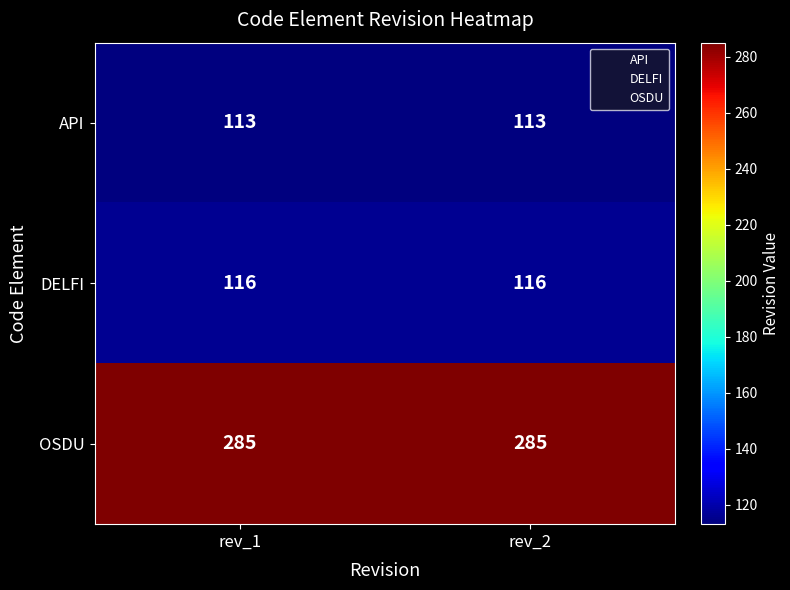

What is the sum of all API values?

226